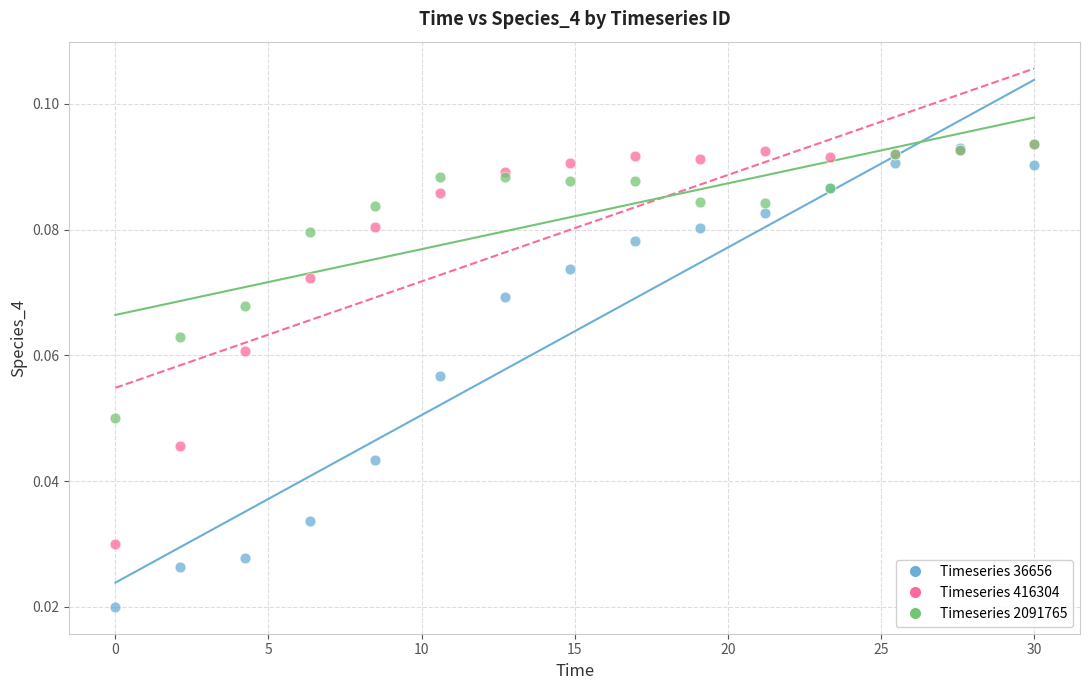

What are all the series names shown in the legend?

Timeseries 36656, Timeseries 416304, Timeseries 2091765